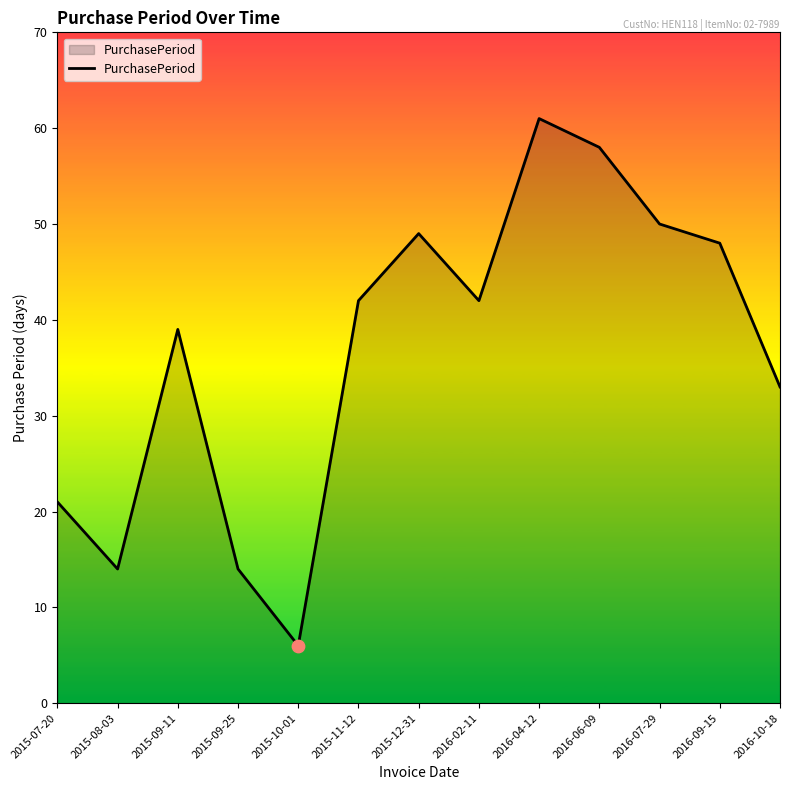

Which has a higher value, 2016-09-15 or 2015-09-11?

2016-09-15